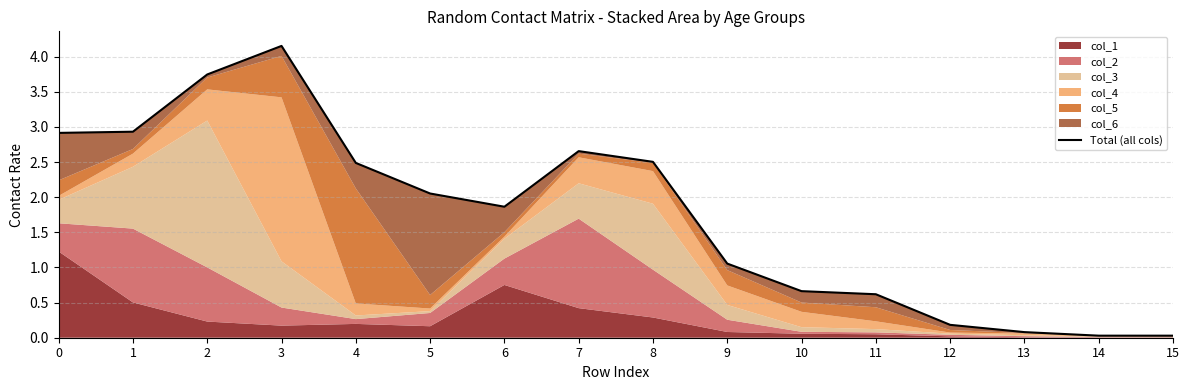

What is the average value?

1.7